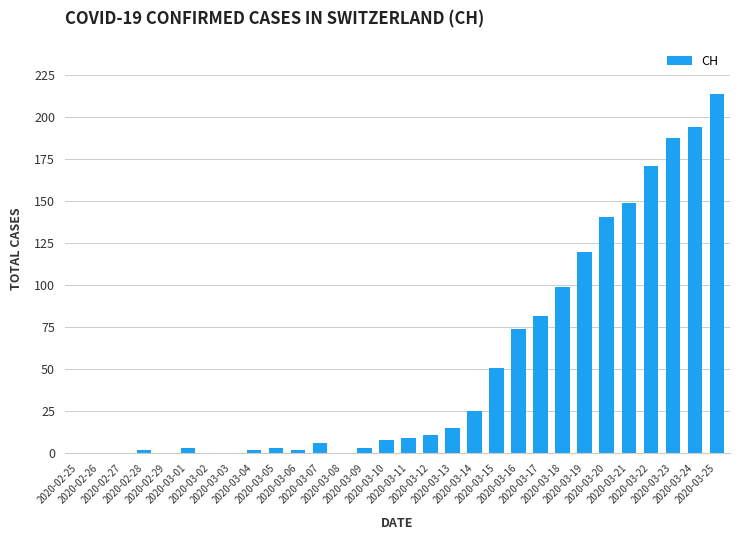

What is the greatest value displayed?

214